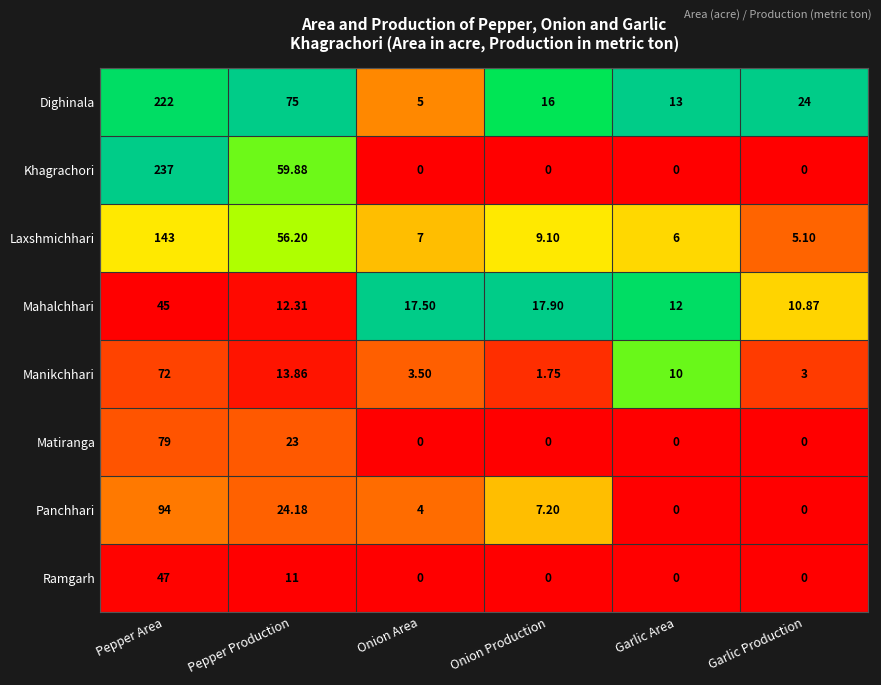

At which label does Manikchhari first exceed 10?

Pepper Area